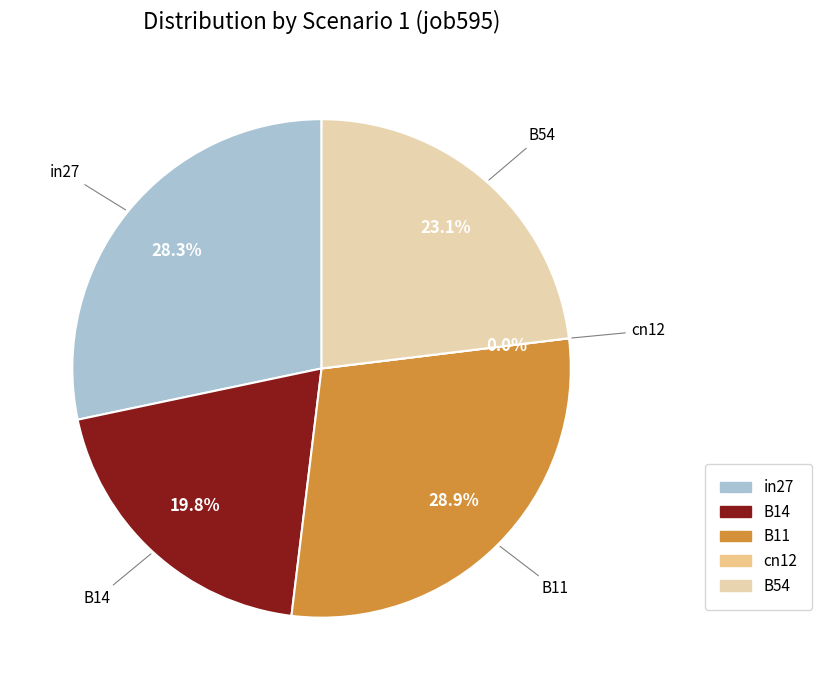

Is B54 the majority of the pie?

No